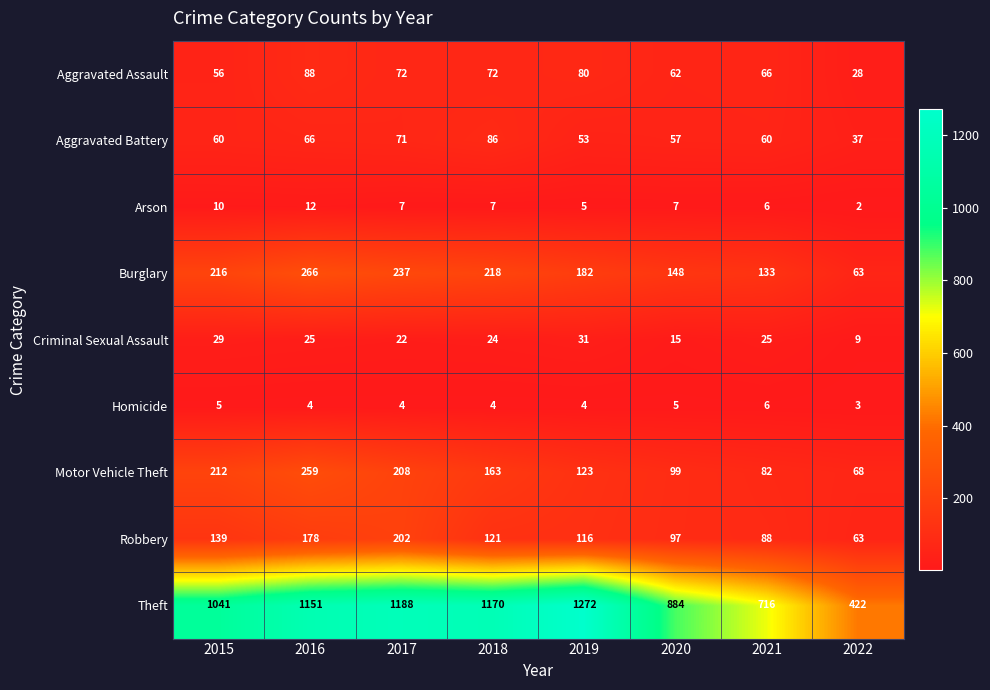

Count the number of data series in this chart.

9